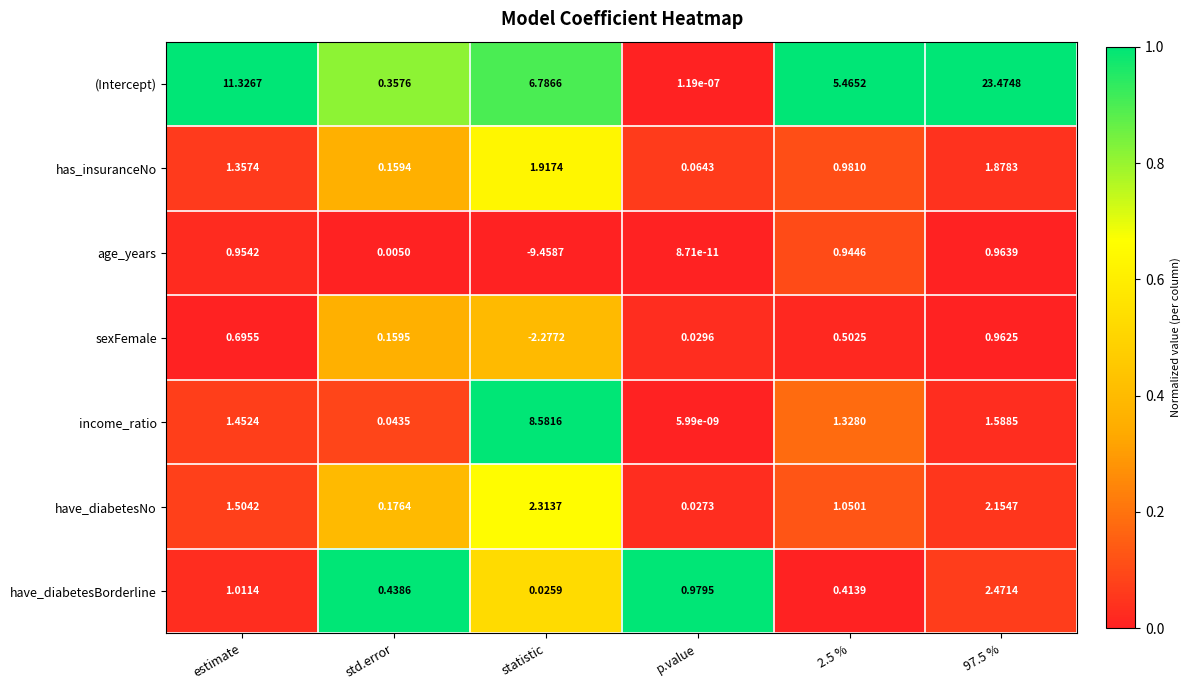

Rank the series by their maximum value, from lowest to highest.

sexFemale, age_years, has_insuranceNo, have_diabetesNo, have_diabetesBorderline, income_ratio, (Intercept)